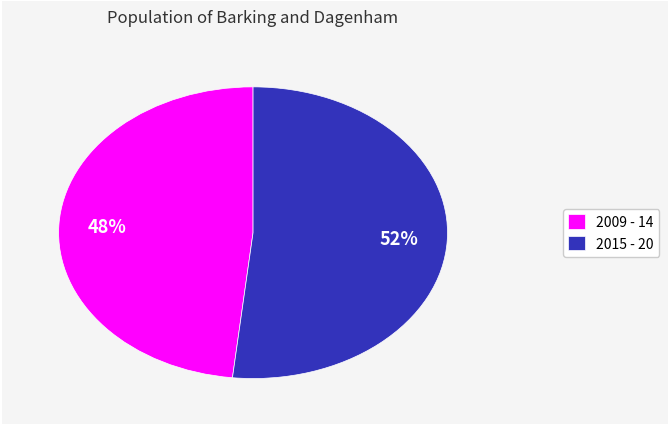

How many segments does this pie chart have?

2